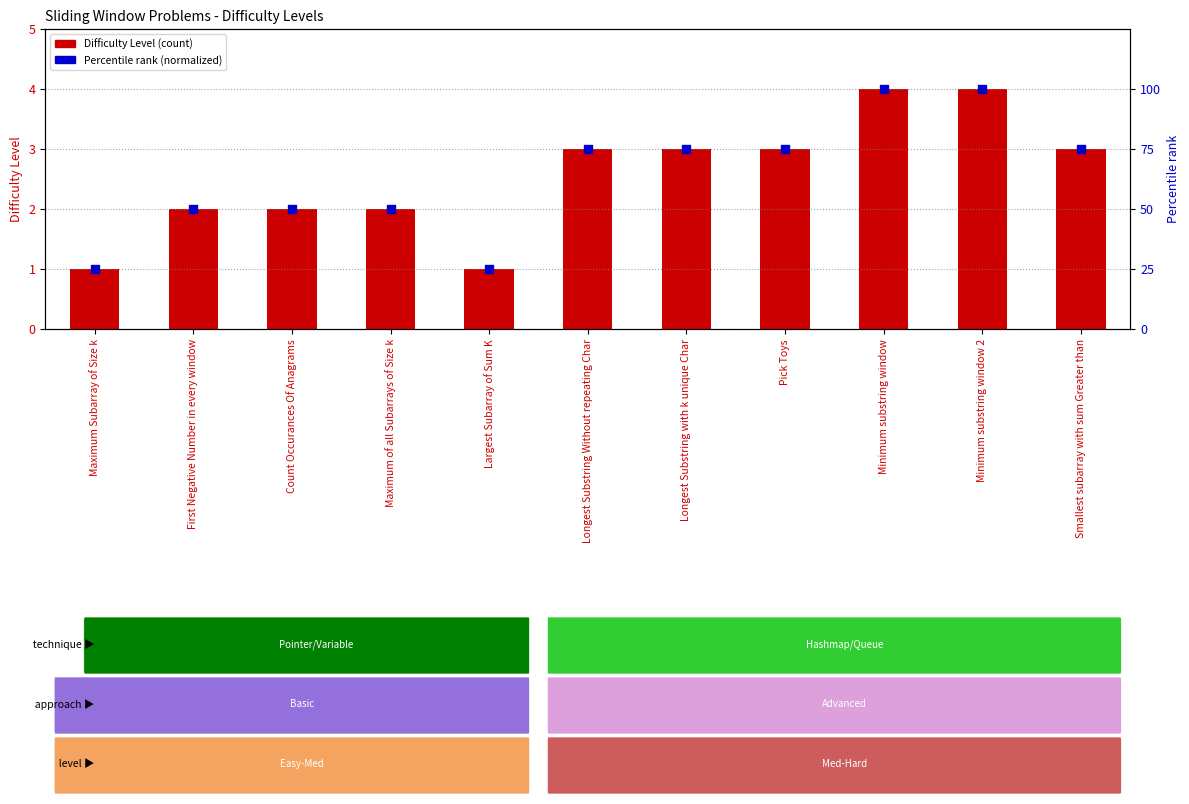

At which category is the sum across all series the highest?

Minimum substring window